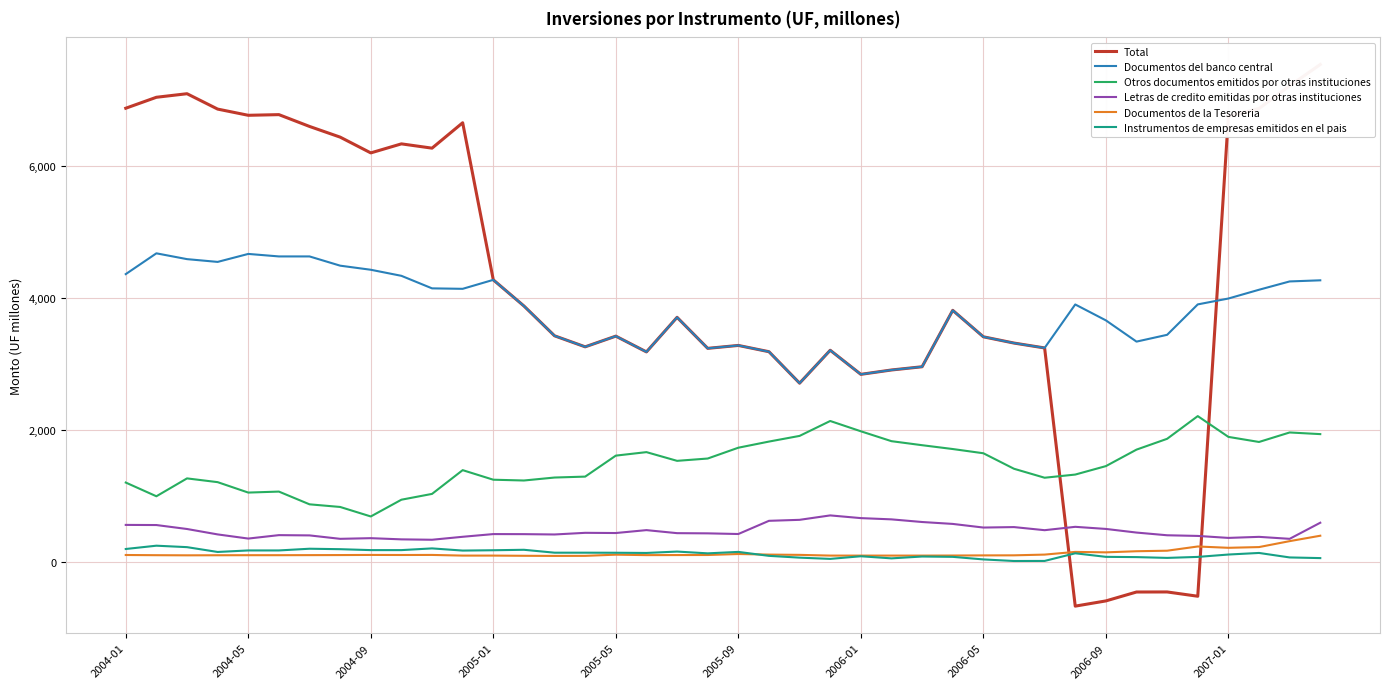

True or false: Letras de credito emitidas por otras instituciones and Otros documentos emitidos por otras instituciones cross at least once.

False